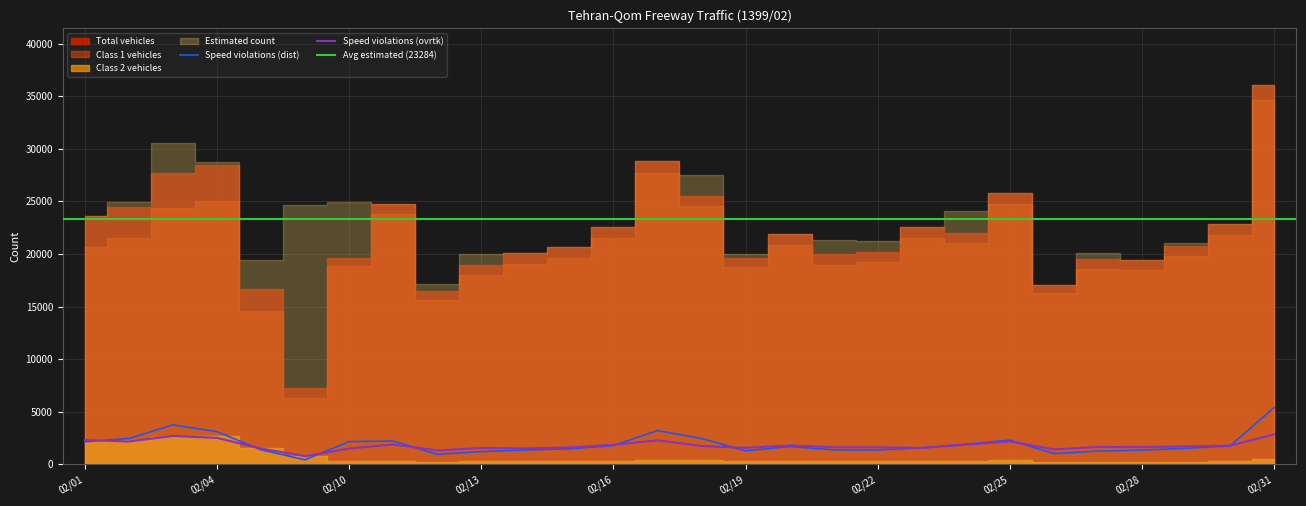

At which category is the sum across all series the highest?

1399/02/31